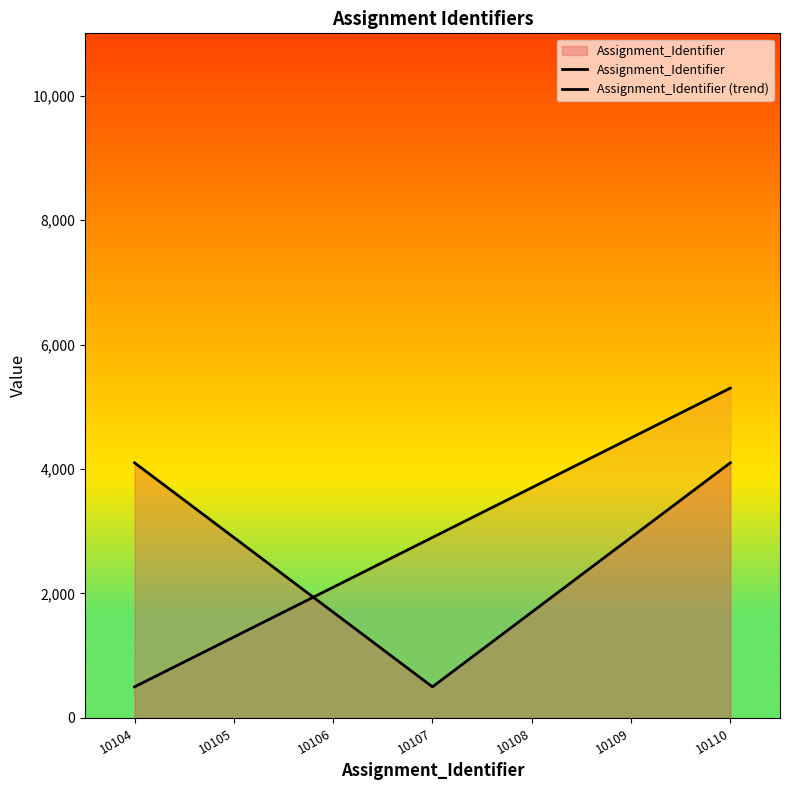

True or false: Assignment_Identifier has more than 0 points higher than both neighbors.

False